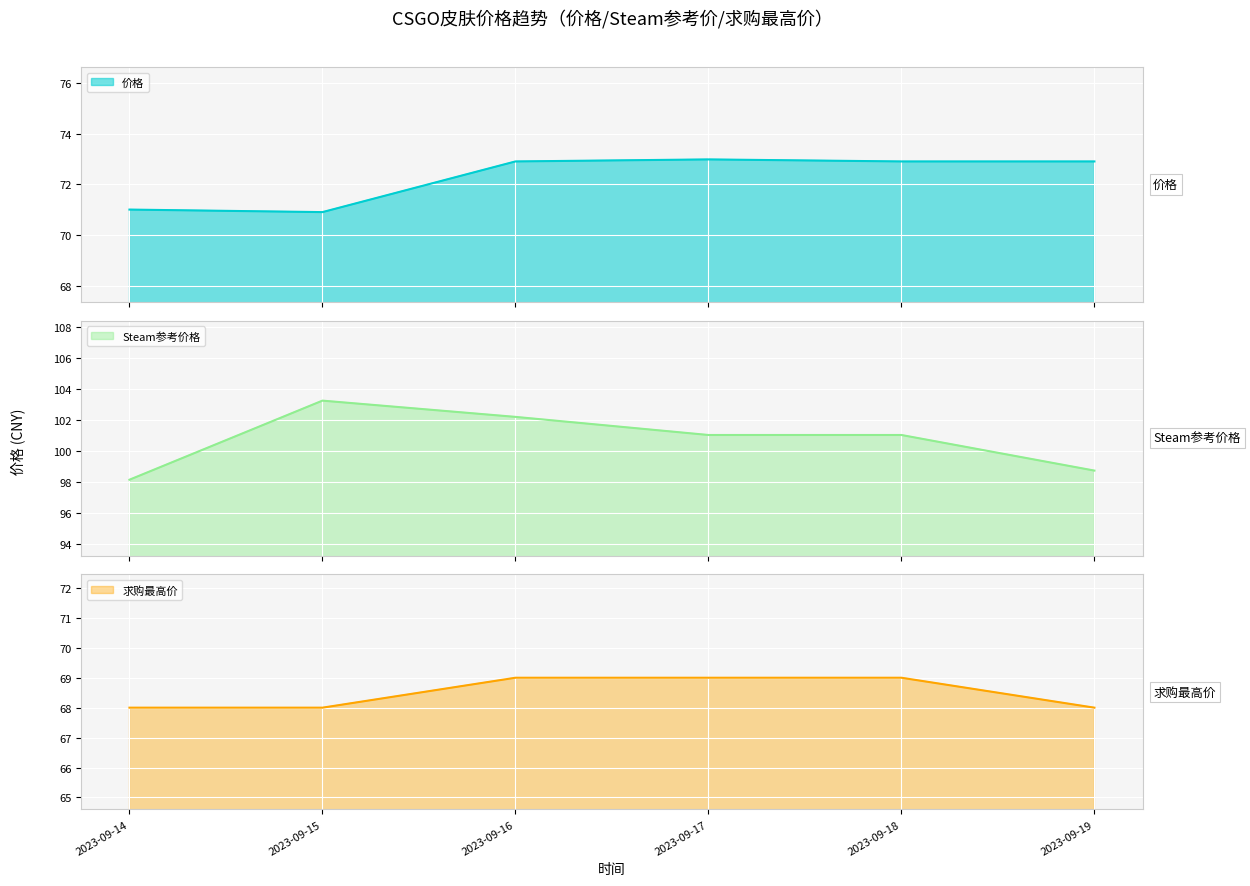

What is the maximum value for 价格?

73.0